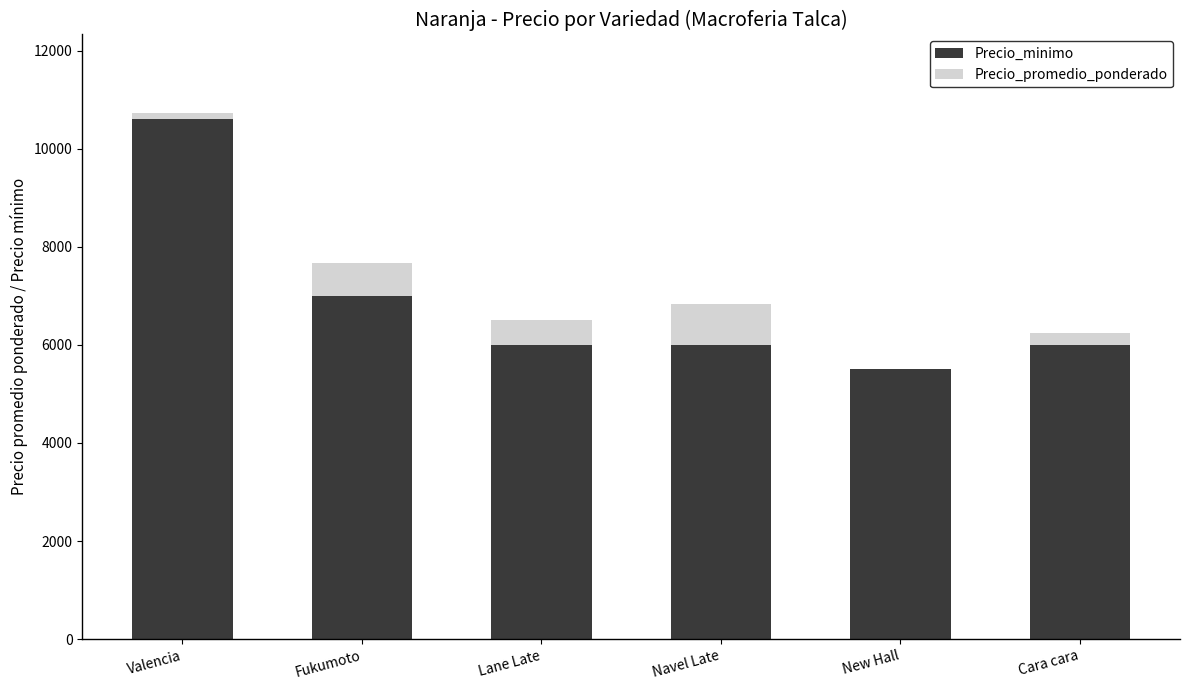

Does the chart contain stacked bars?

Yes